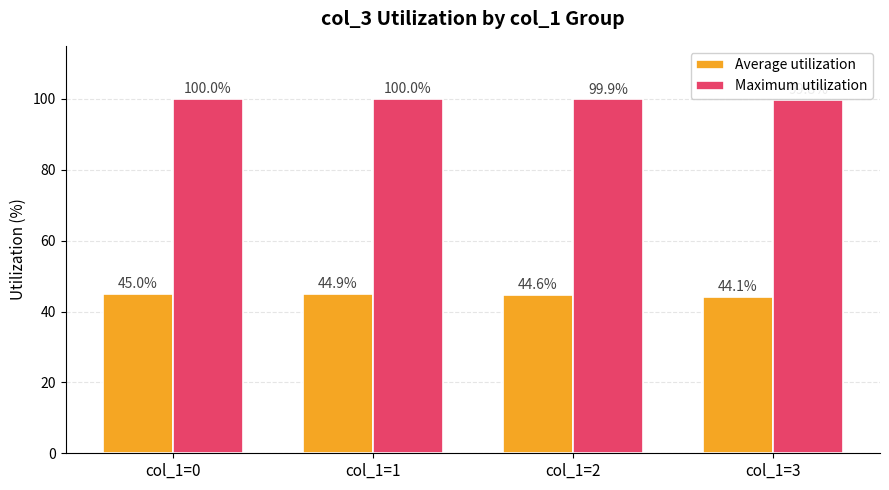

What is the value of the Average utilization bar at the 1st from the left?

45.0